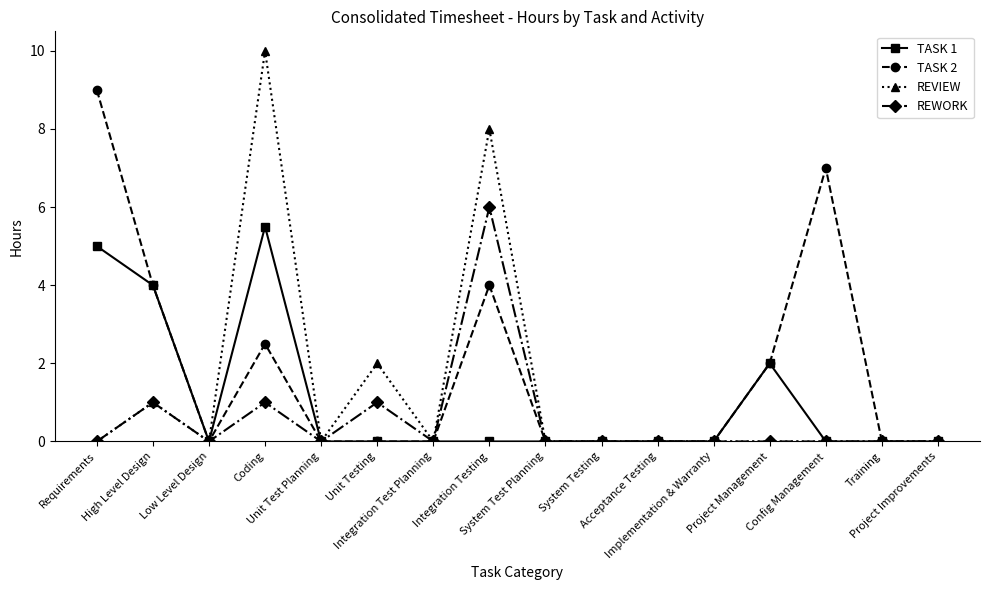

How many lines are shown in the chart?

4